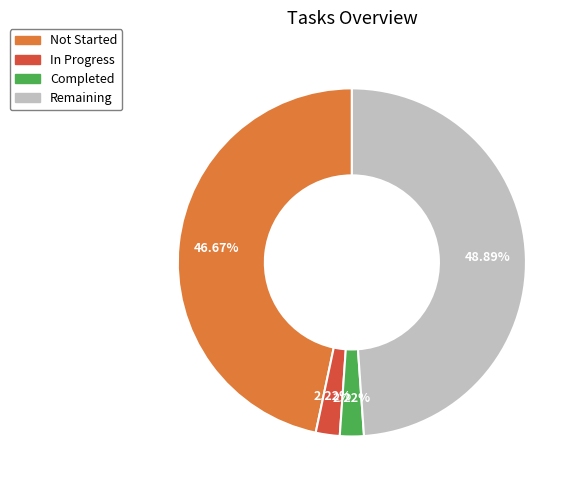

To the nearest percent, what is the combined percentage of Completed and Not Started?

49%